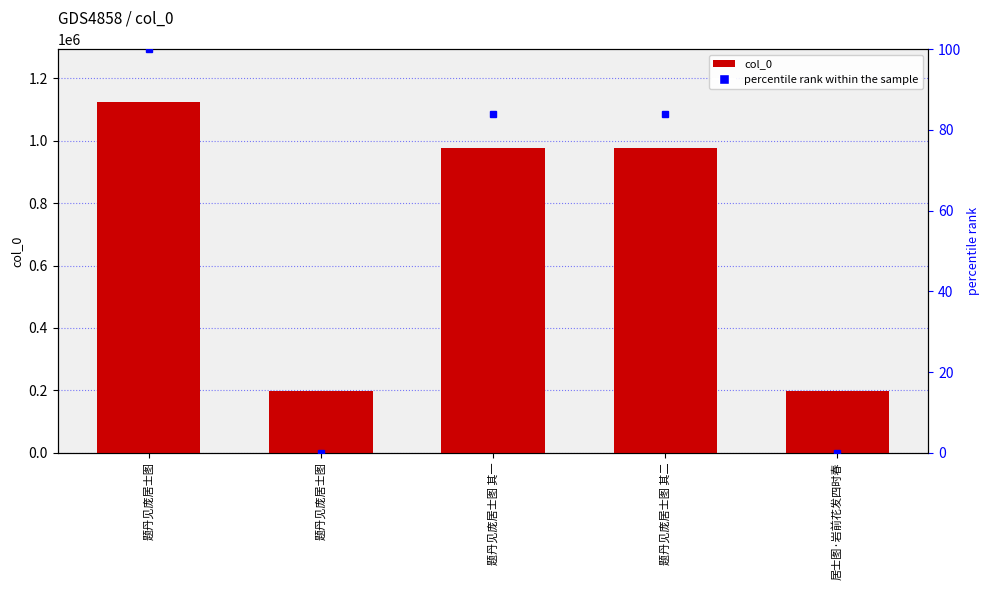

Which category has the lowest value across all series?

题丹见庞居士图